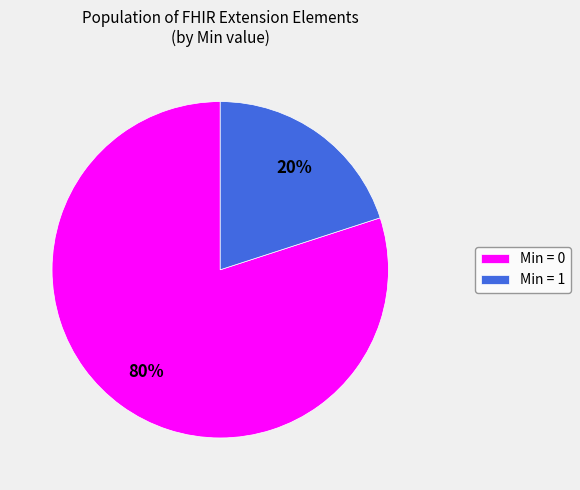

Which slice represents more than half of the pie?

Min = 0